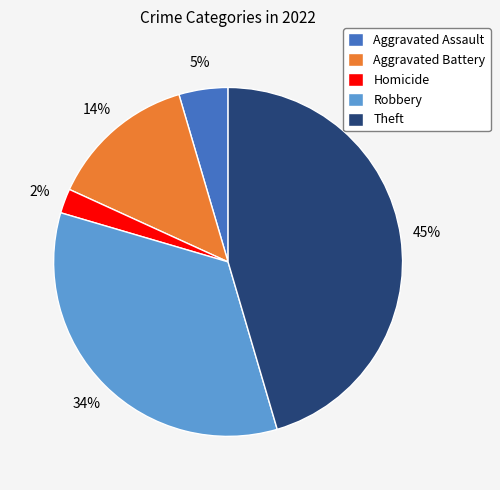

Which slice is the smallest?

Homicide